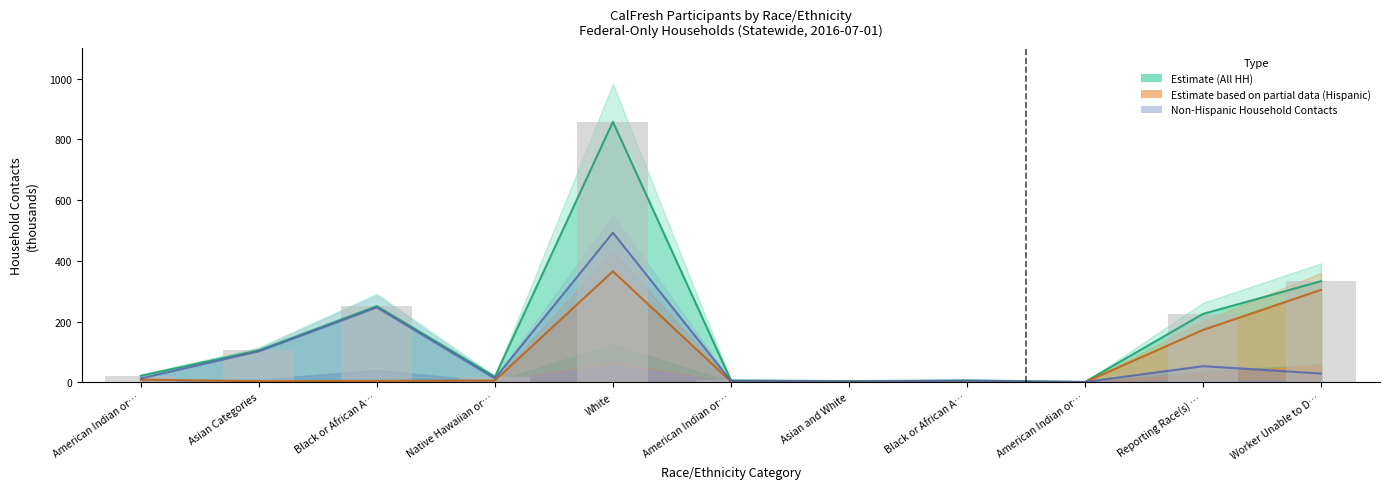

Which category has the lowest value in the Hispanic NAFS Line series?

American Indian or…